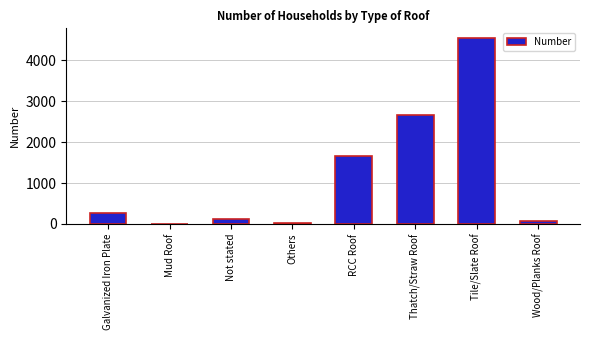

What is the change in value from Thatch/Straw Roof to Wood/Planks Roof?

-2603